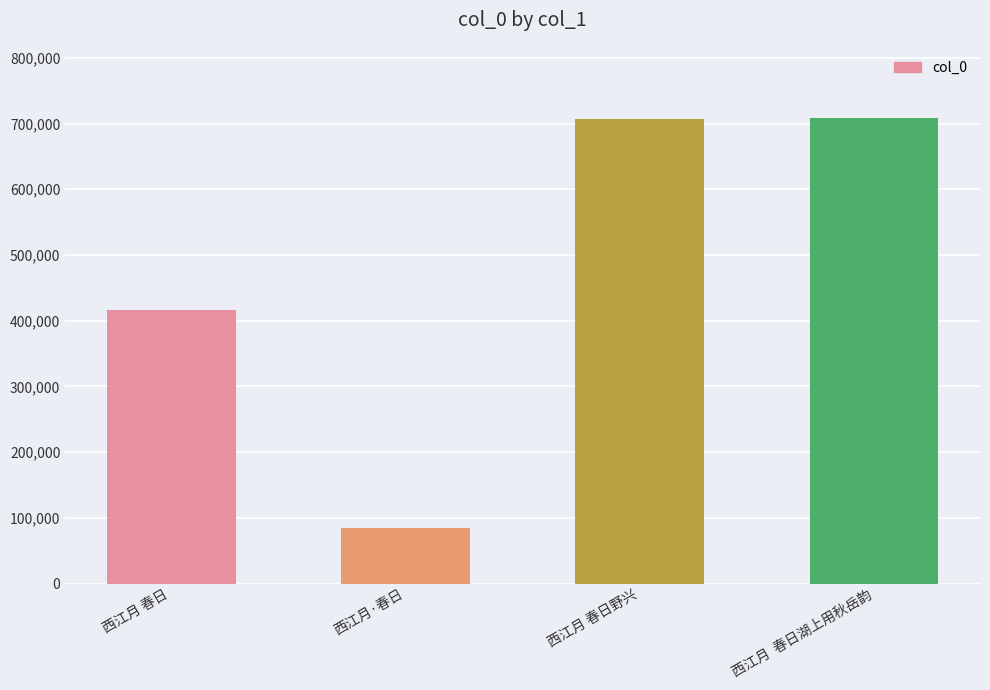

What is the value of the 3rd bar from the left?

707398